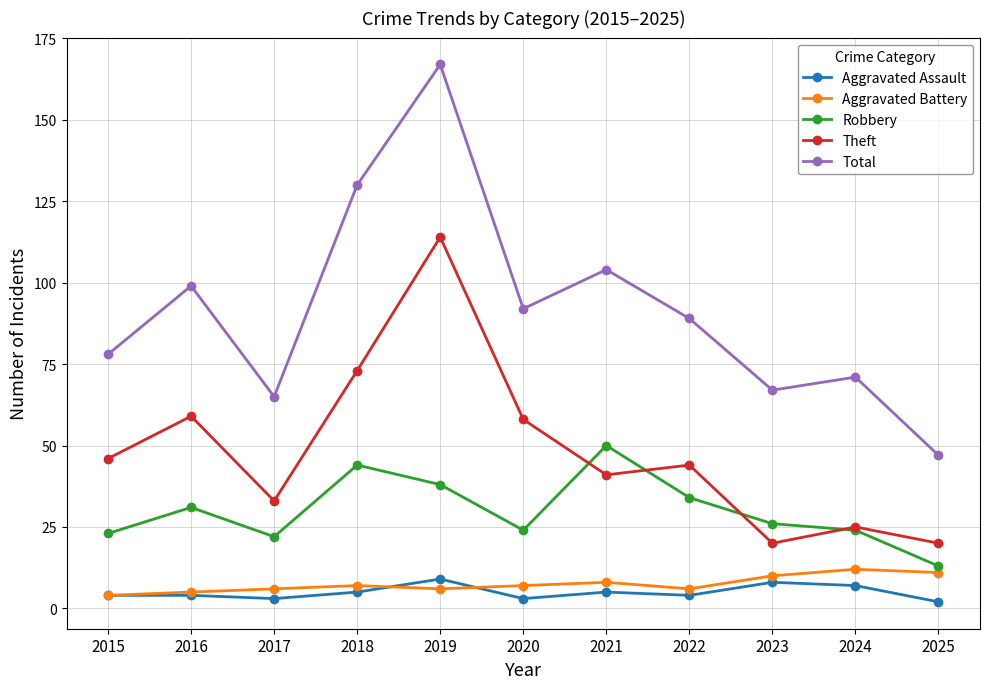

Which series has the widest spread of values?

Total